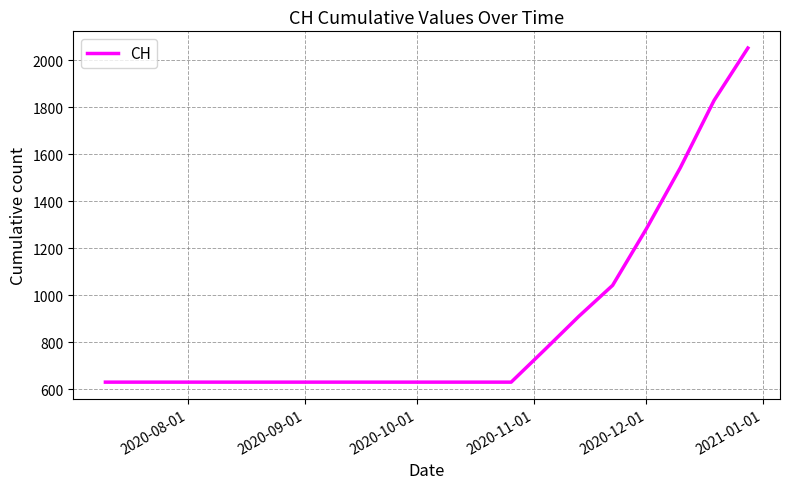

What is the maximum value shown in the chart?

2053